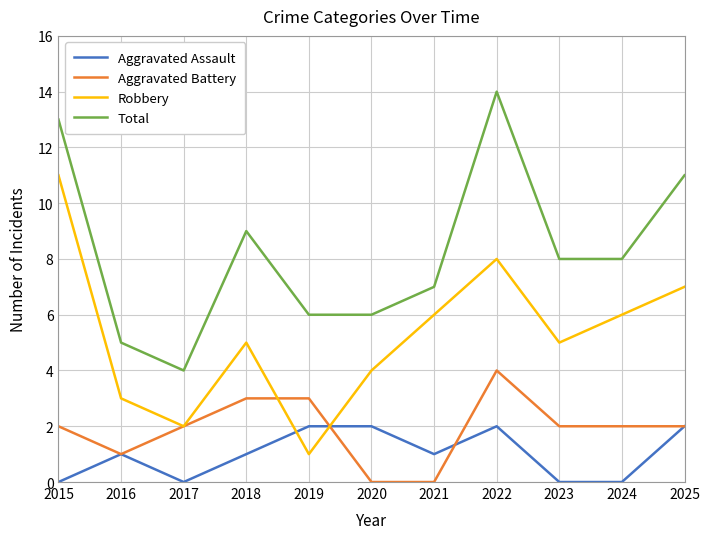

Between 2015 and 2023, which series saw the biggest shift?

Robbery